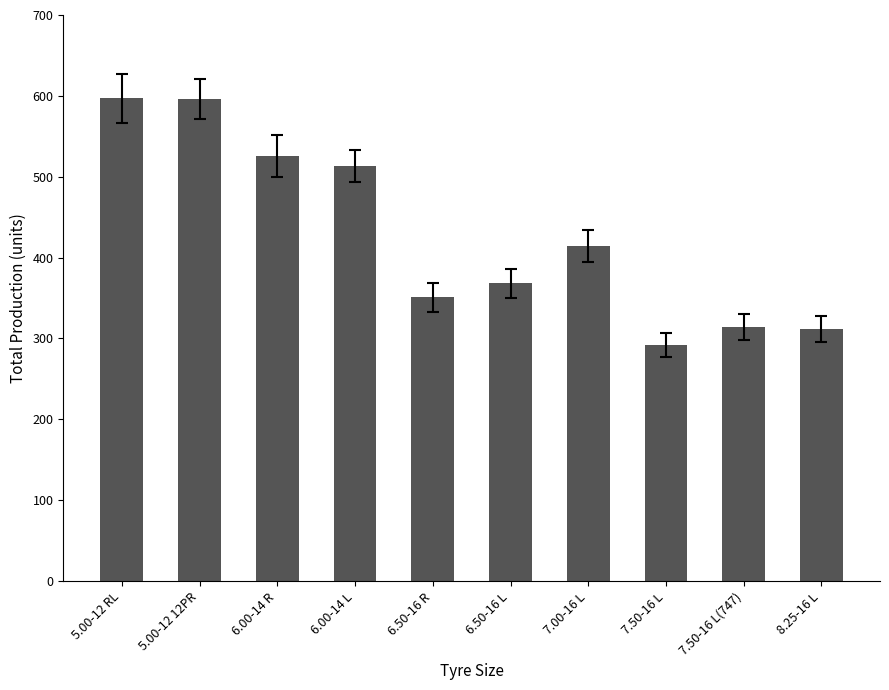

Approximately how many times larger is the value at 7.00-16 L compared to 6.00-14 L?

0.8